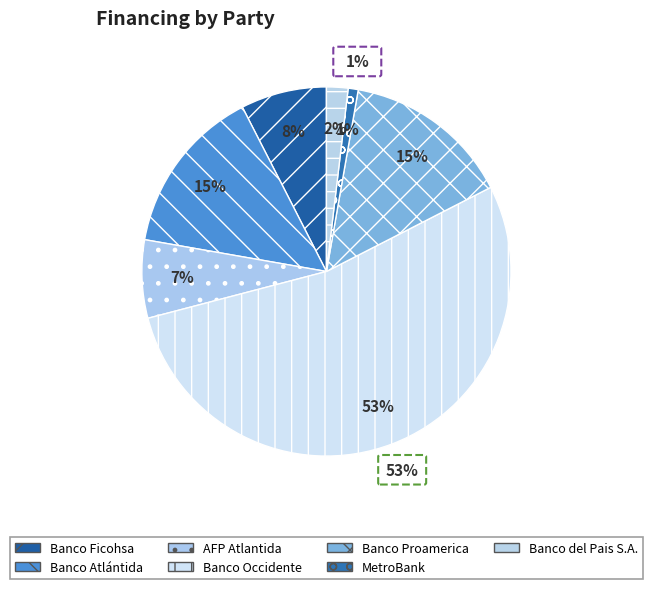

The Banco Occidente slice represents 53% of the pie. True or false?

True